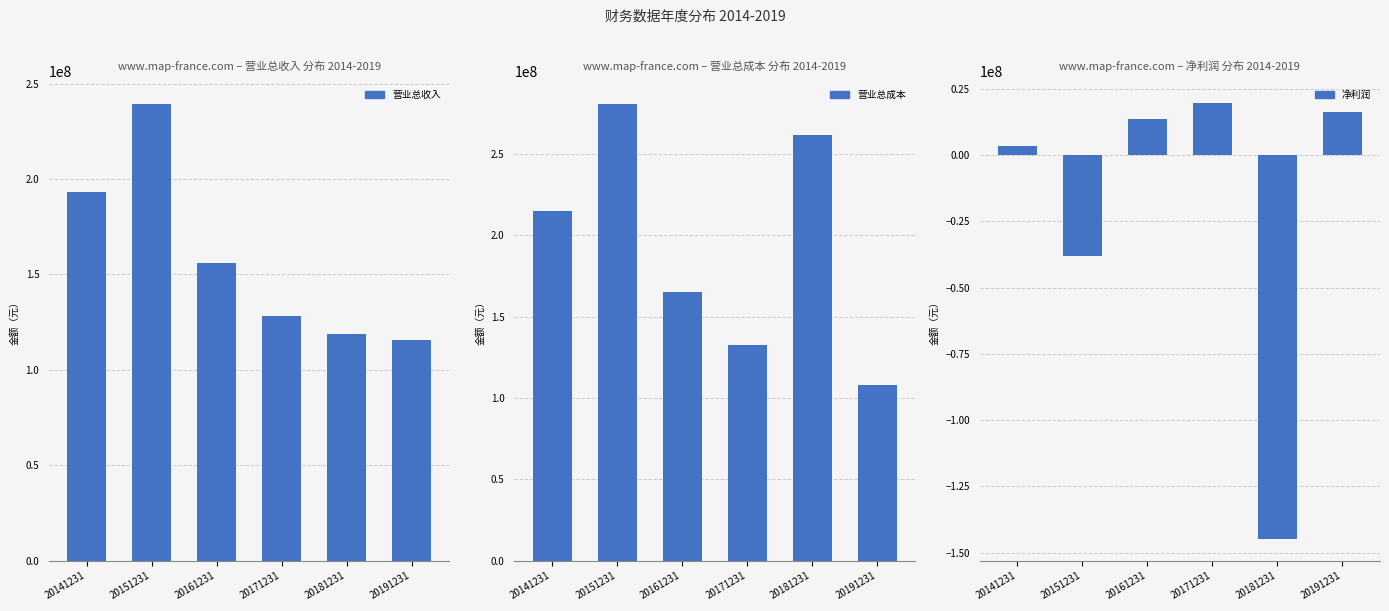

What are all the series names shown in the legend?

营业总收入, 营业总成本, 净利润